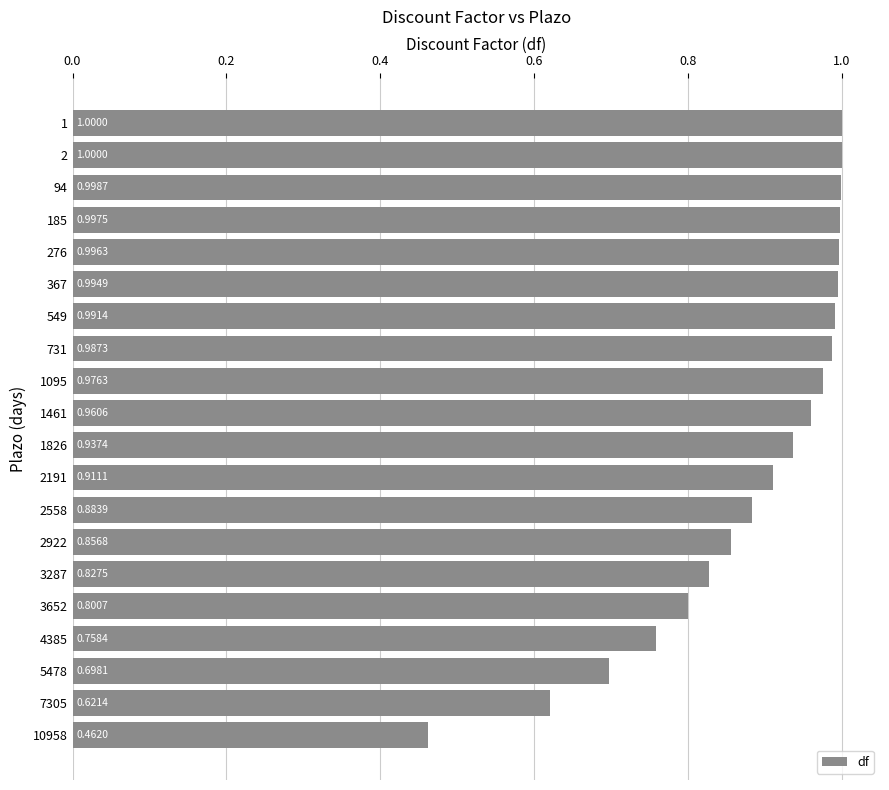

What is the maximum value shown in the chart?

1.0